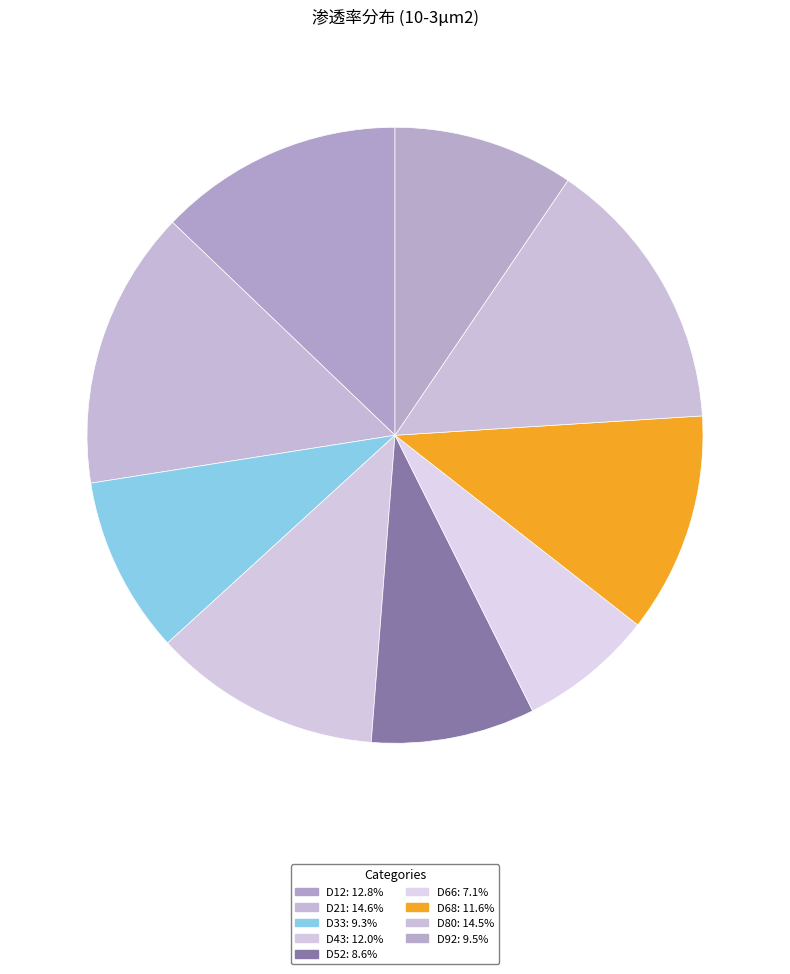

How many slices are in this pie chart?

9